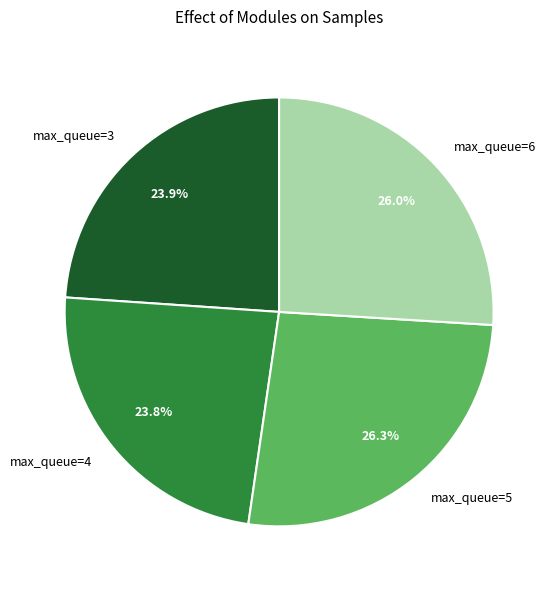

What percentage do max_queue=3 and max_queue=6 together represent?

49.9%